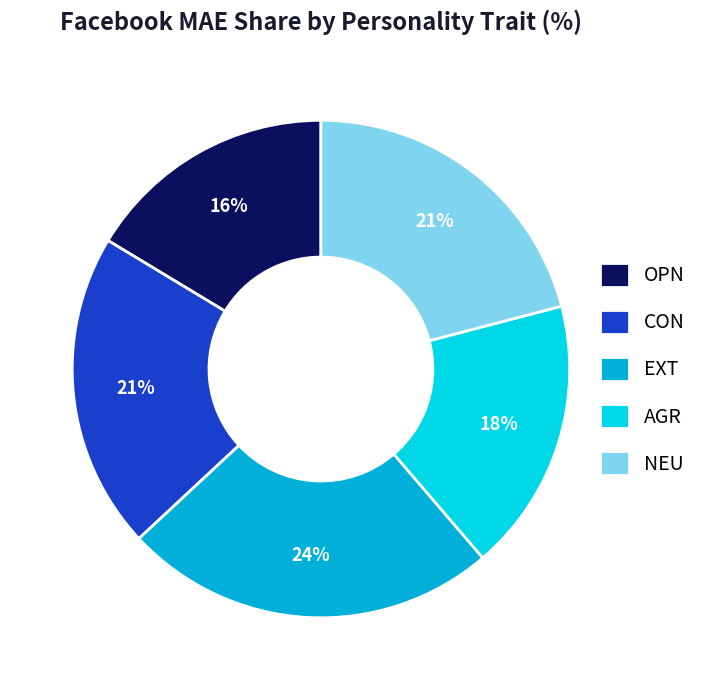

Which has a higher value, NEU or EXT?

EXT